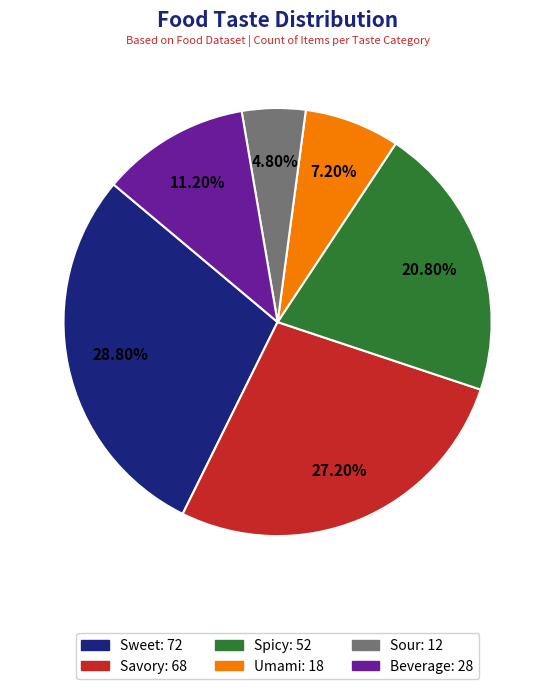

Does any single category account for the majority?

No